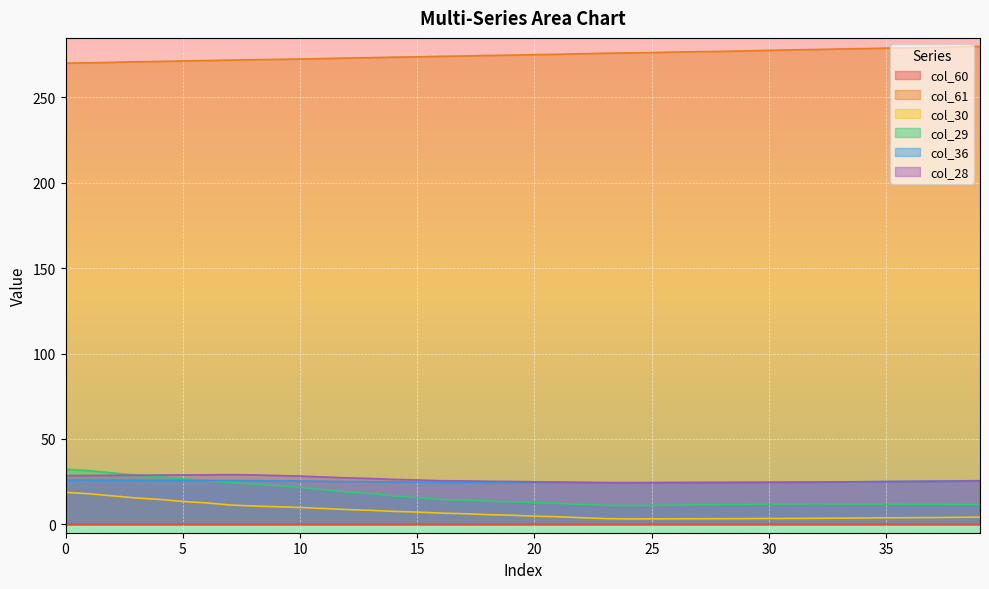

What is the difference between the col_29 values at 20 and 15?

3.0